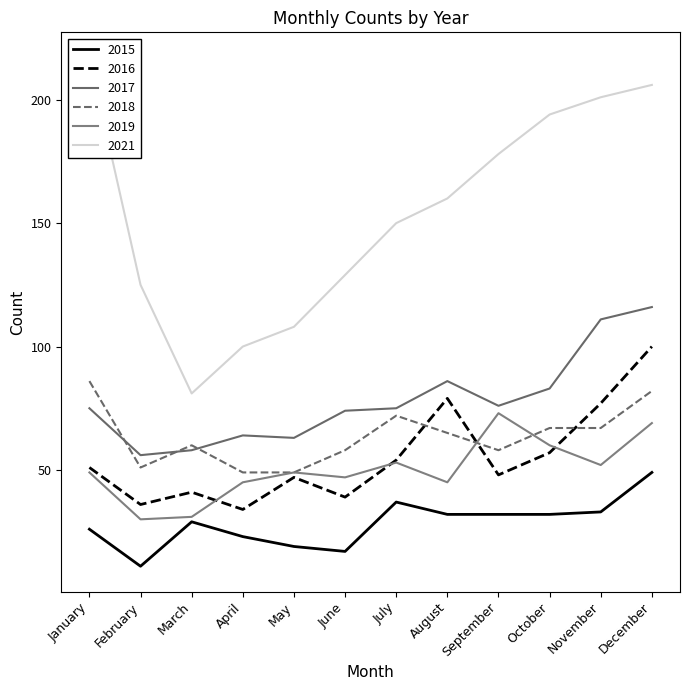

True or false: 2018 and 2021 intersect in this chart.

False